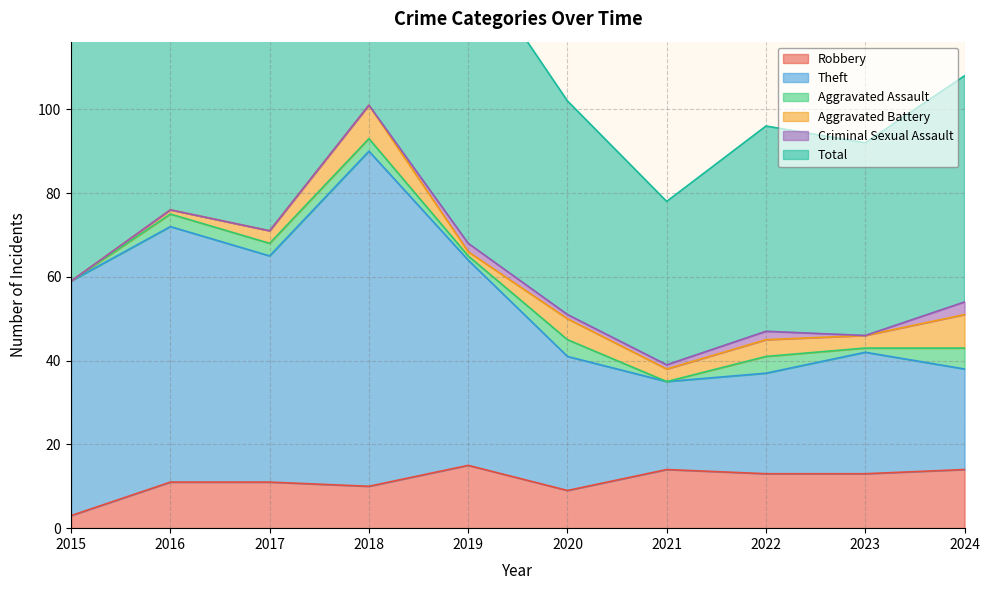

What is the sum of all Total values?

1227